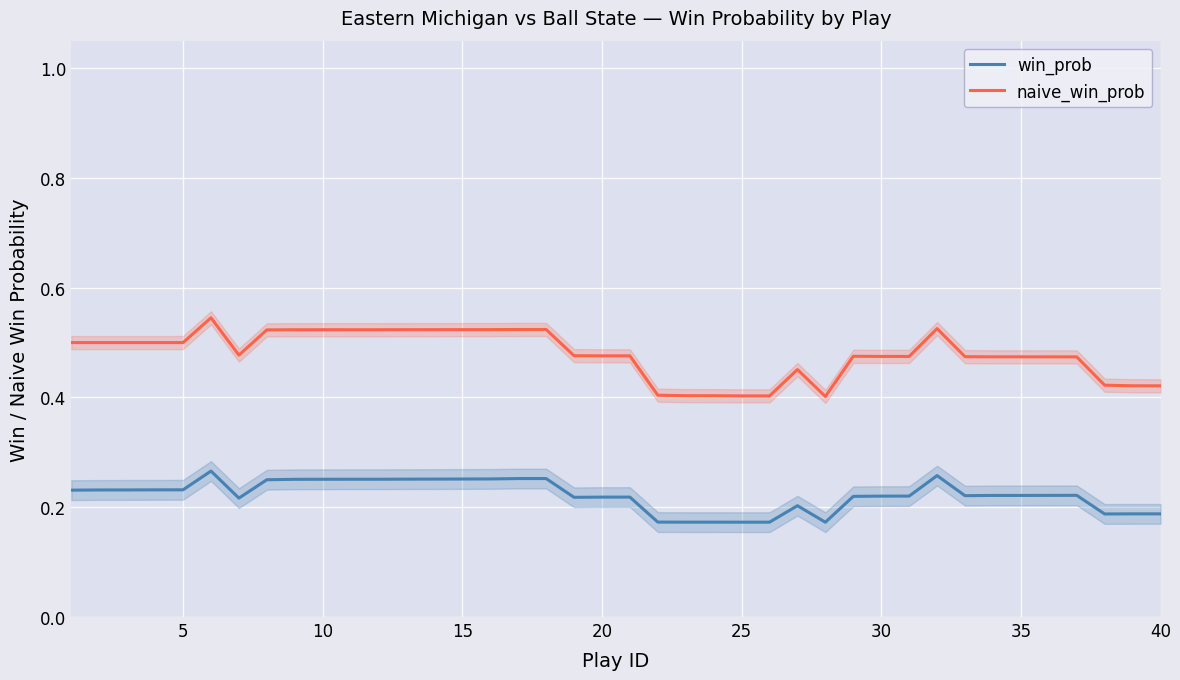

True or false: naive_win_prob and win_prob cross at least once.

False